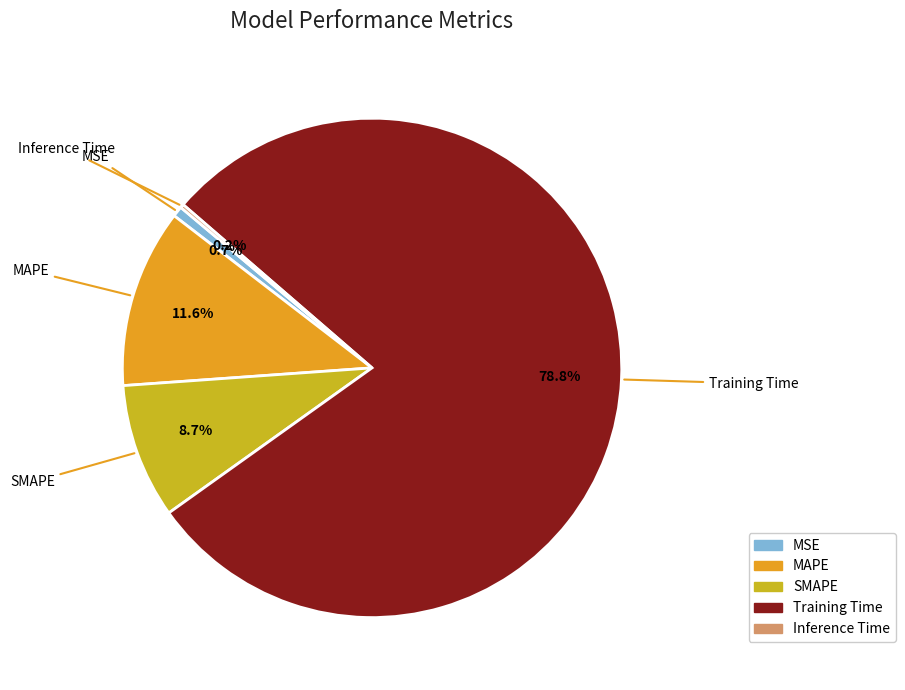

The Training Time slice represents 87% of the pie. True or false?

False